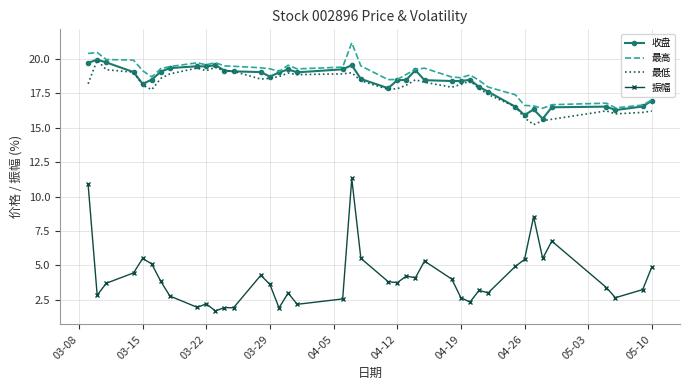

What are all the series names shown in the legend?

收盘, 最高, 最低, 振幅